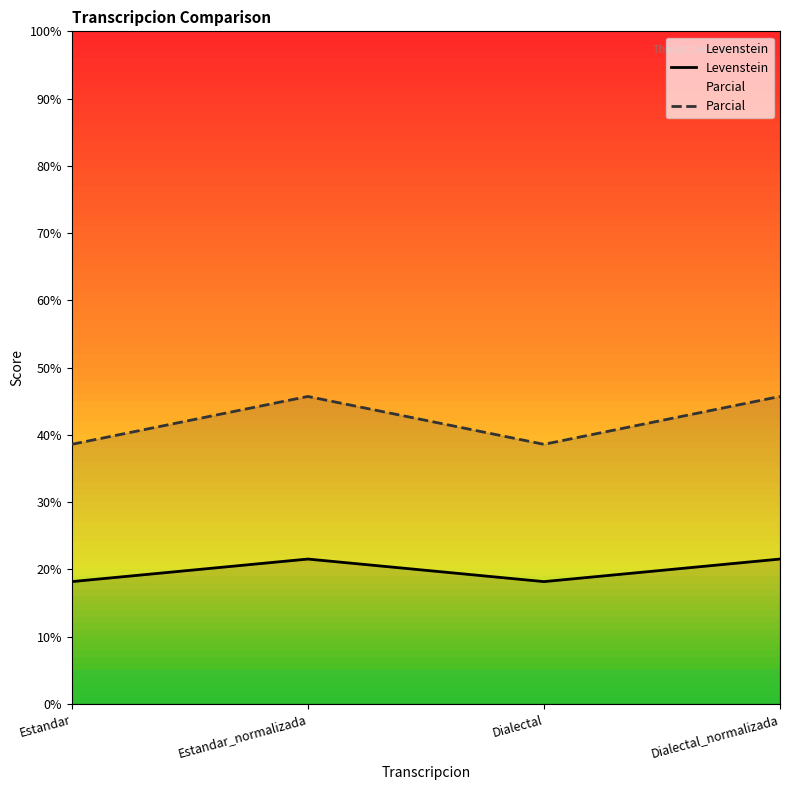

True or false: Parcial has more than 0 points higher than both neighbors.

True